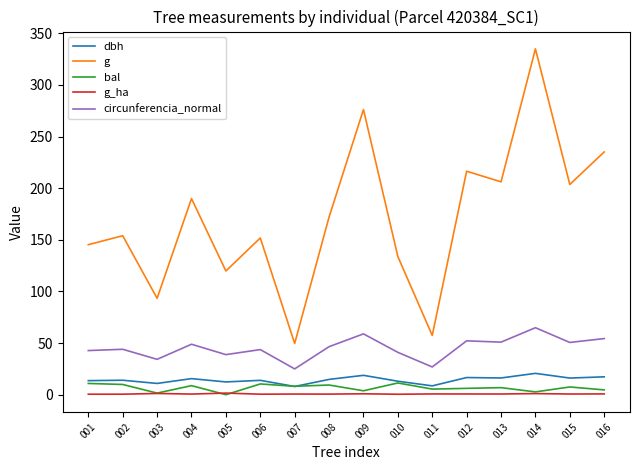

What are all the series names shown in the legend?

dbh, g, bal, g_ha, circunferencia_normal